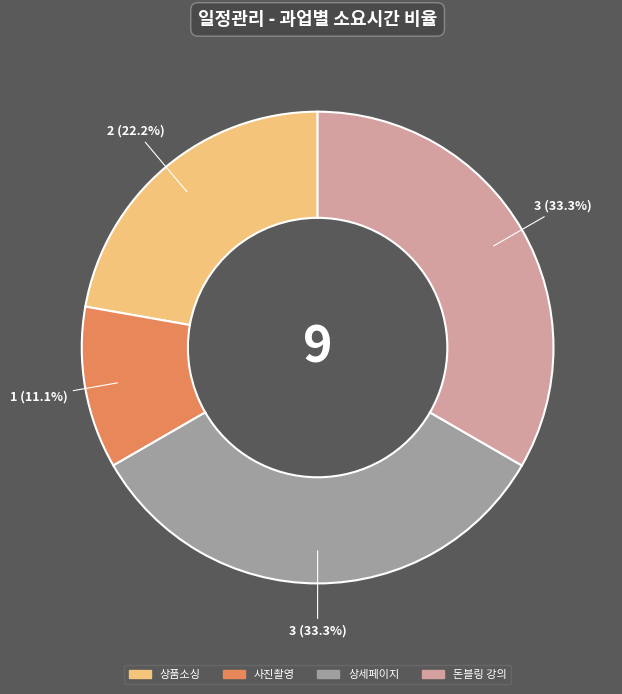

Is it true that 상품소싱 is 22% of the pie?

True